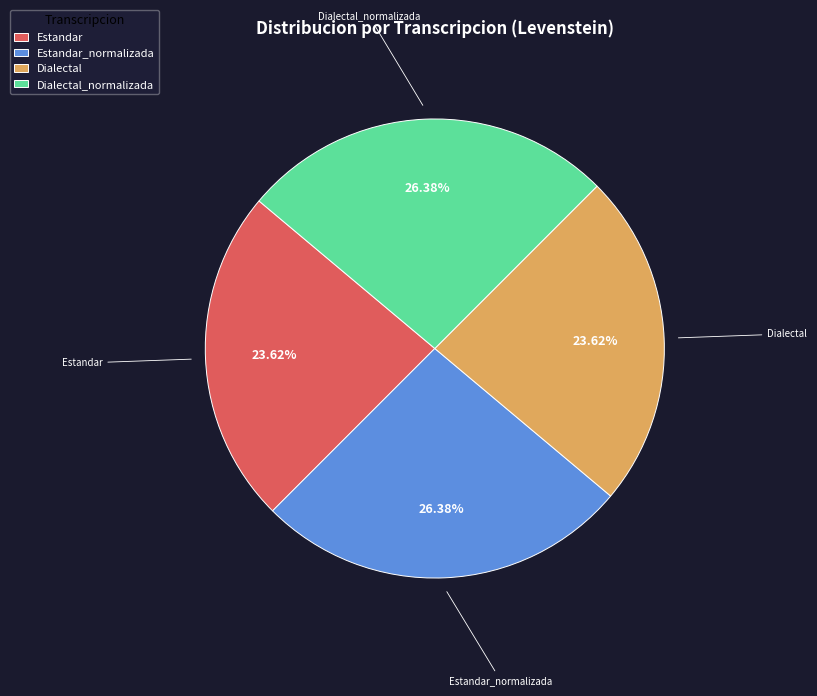

Does Dialectal_normalizada account for over 50% of the chart?

No